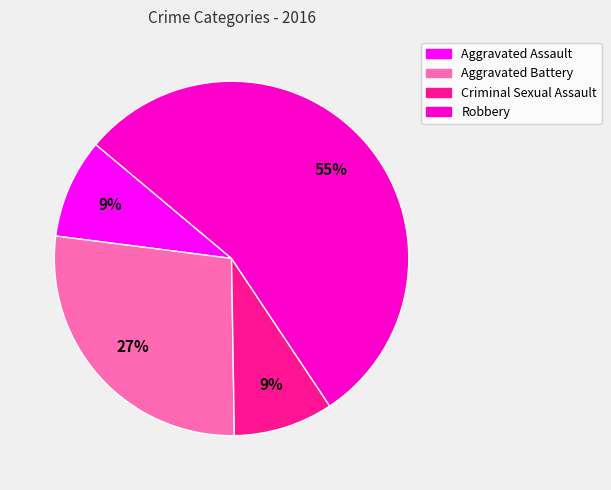

Between Robbery and Aggravated Battery, which is larger?

Robbery